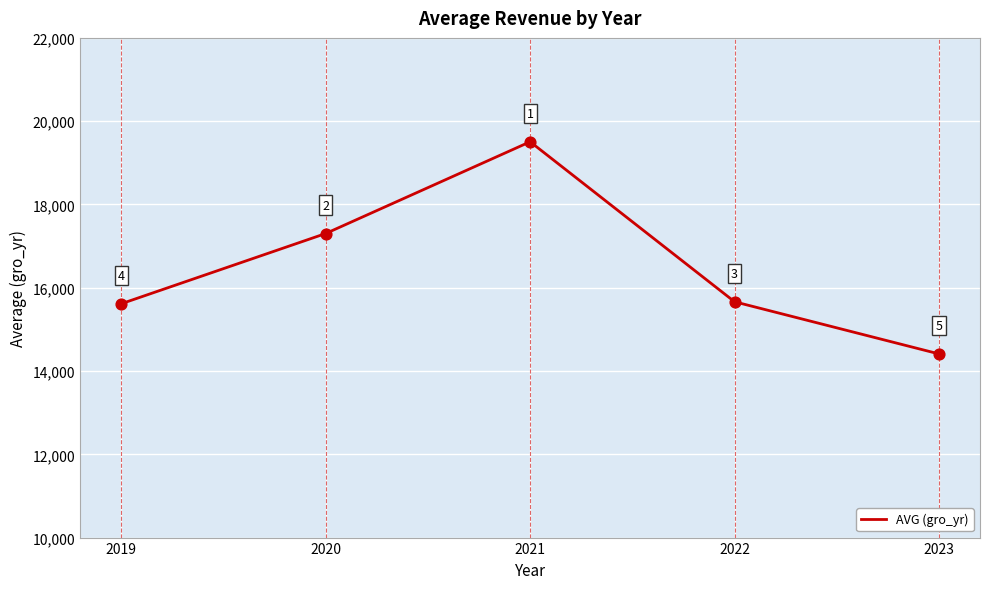

Approximately how many times larger is the value at 2020 compared to 2019?

1.1